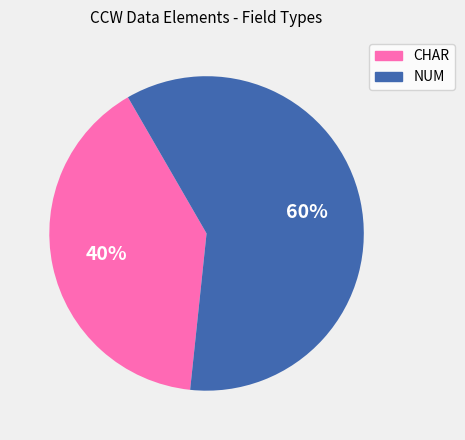

Is the sum of CHAR and NUM greater than half?

Yes